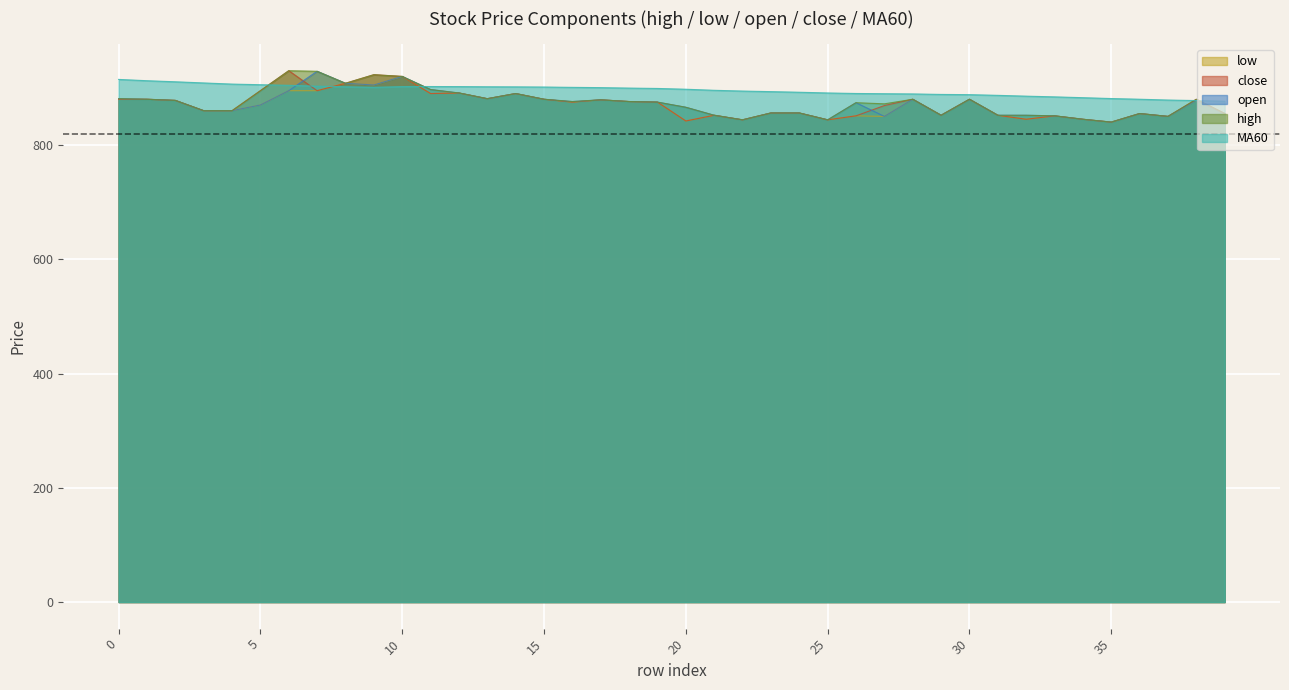

True or false: high and low intersect in this chart.

False